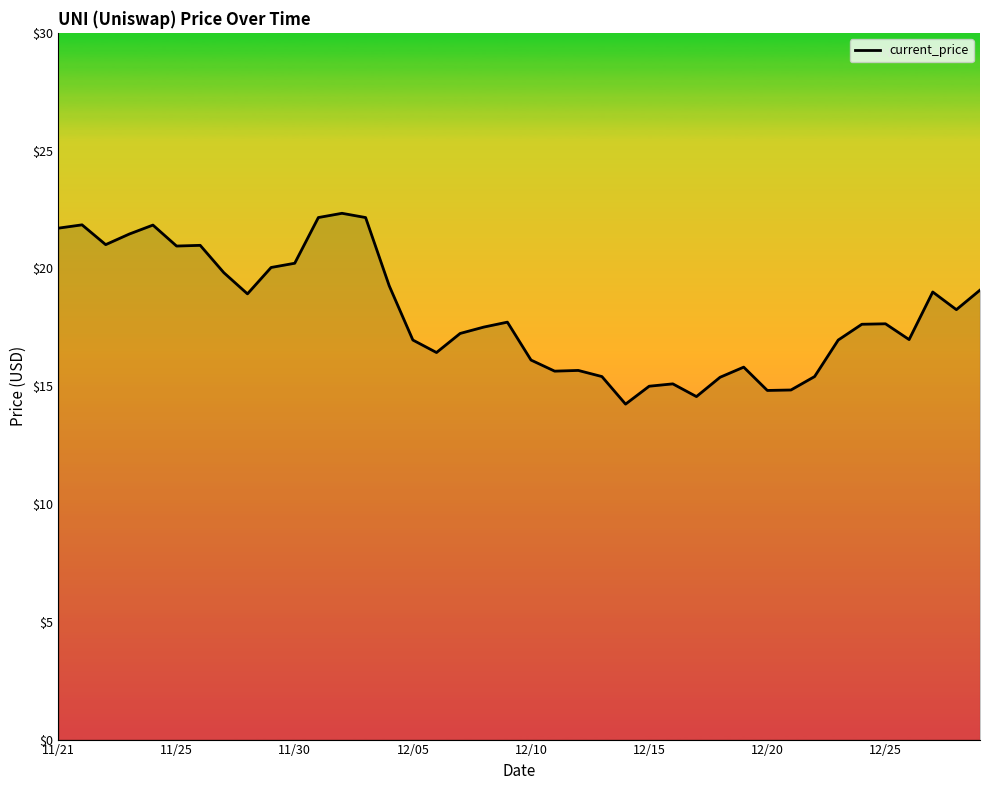

What is the maximum value shown in the chart?

22.3